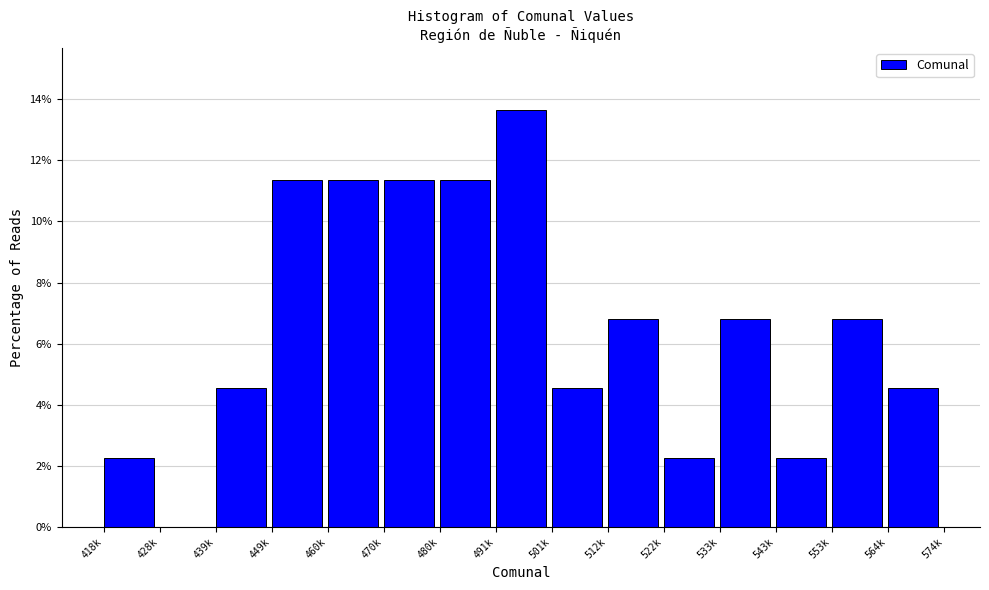

Reading left to right, transcribe all the data shown in this chart.

418k=2.3	428k=0.0	439k=4.5	449k=11.4	460k=11.4	470k=11.4	480k=11.4	491k=13.6	501k=4.5	512k=6.8	522k=2.3	533k=6.8	543k=2.3	553k=6.8	564k=4.5